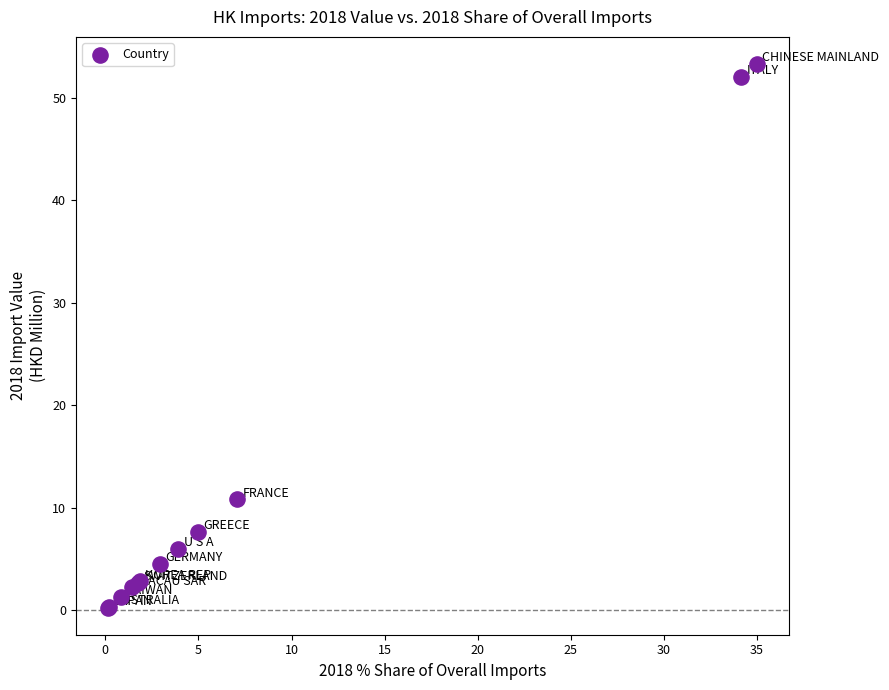

What Y value in the scatter plot is closest to 26?

10.8